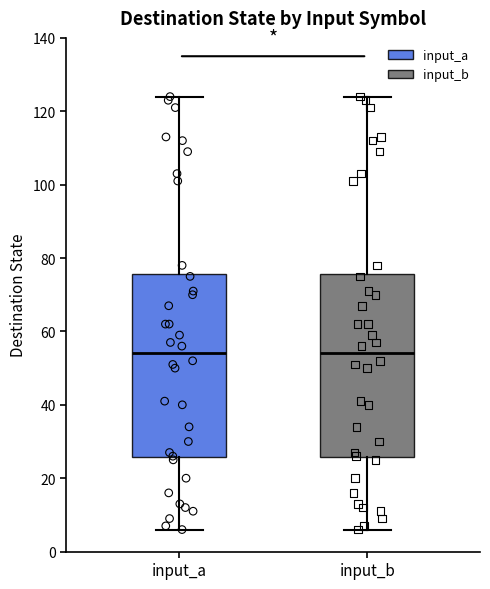

Reading left to right, transcribe this box plot: for each box, give where its median line is, the range the box spans, and where its two whiskers end, as read against the y-axis. The values are not printed on the chart, so give them approximately, as read against the axis.

input_a: median 54, box 26 to 76, whiskers 6 to 124
input_b: median 54, box 26 to 76, whiskers 6 to 124